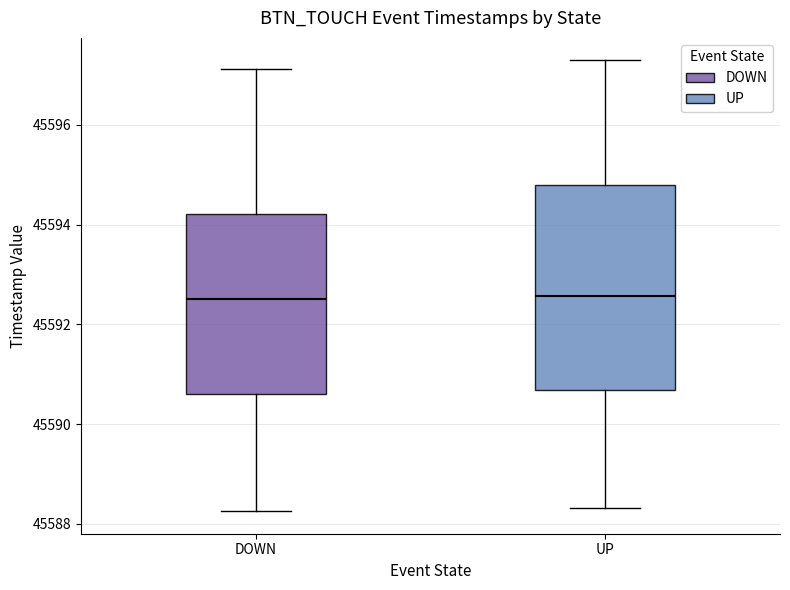

Which box is the tallest, from its lower edge to its upper edge?

UP